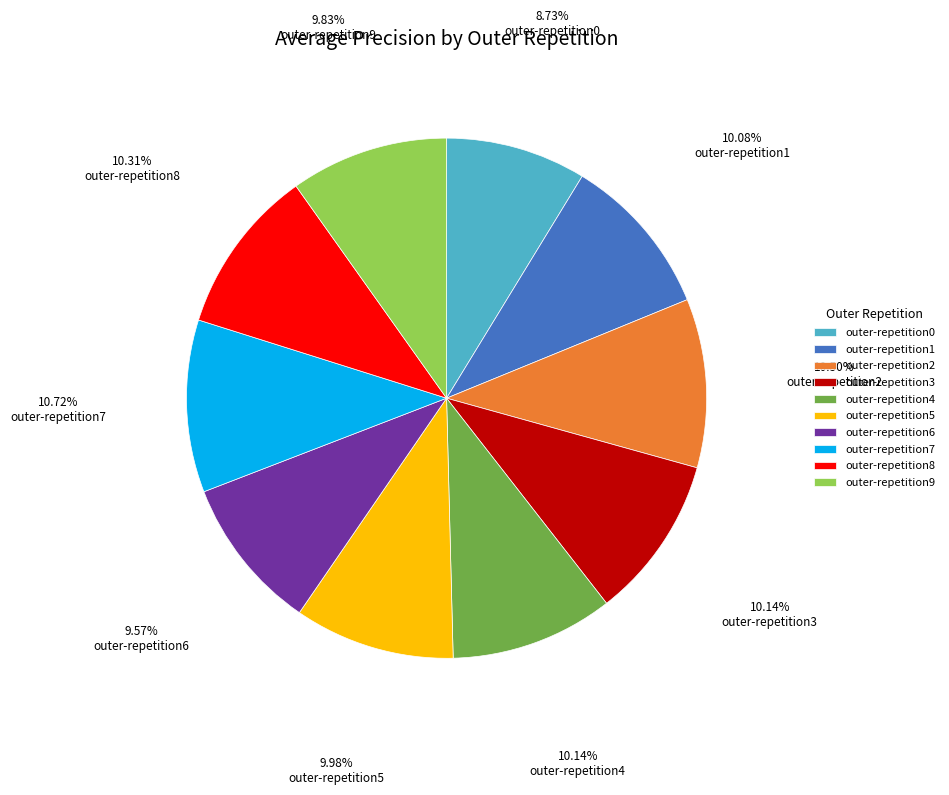

Between outer-repetition0 and outer-repetition5, which is larger?

outer-repetition5